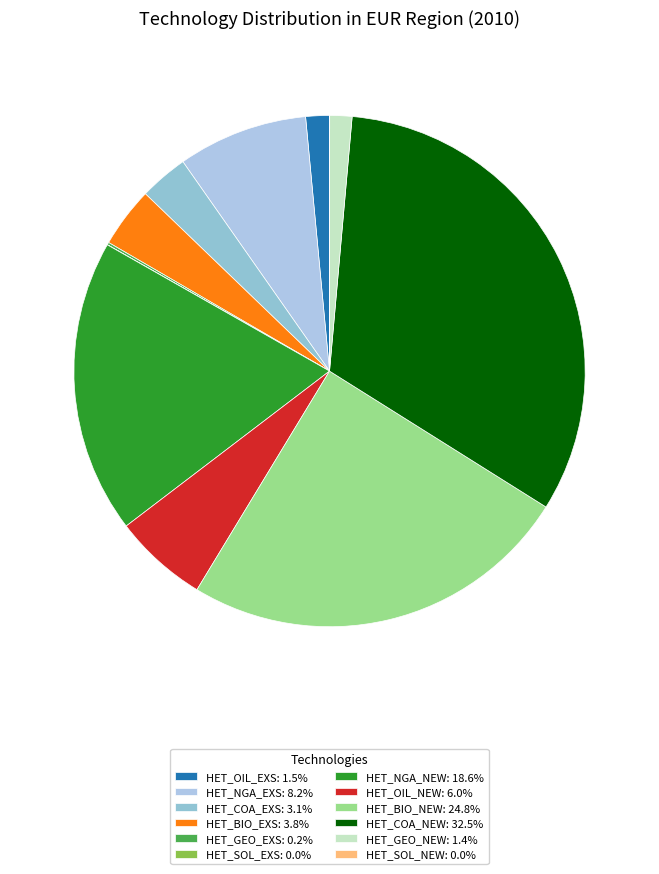

What percentage is the HET_OIL_EXS slice, to the nearest percent?

1%